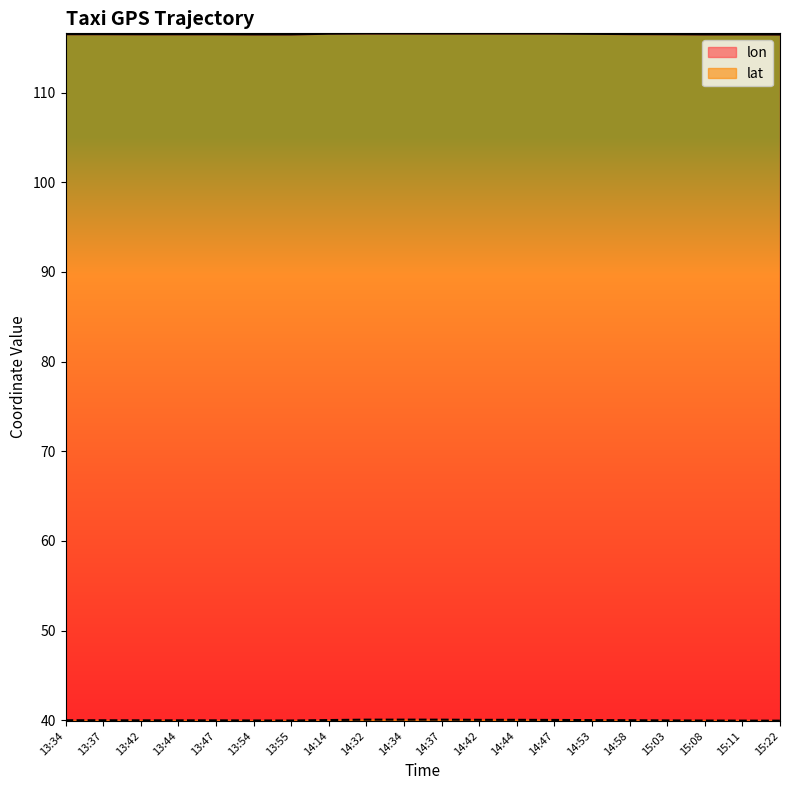

What is the difference between the maximum and minimum values in the lon series?

0.1